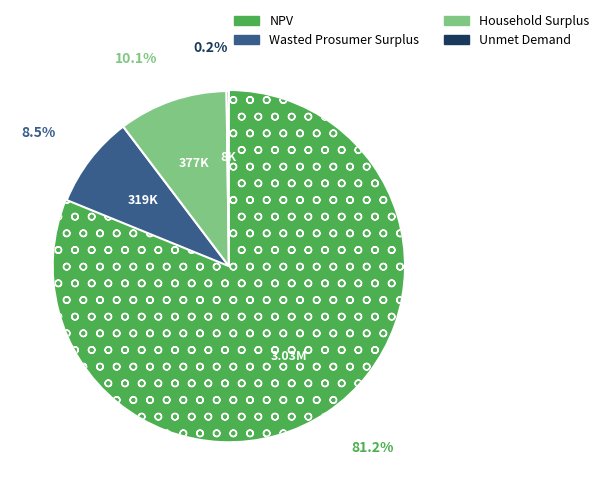

Which slice is the largest?

NPV